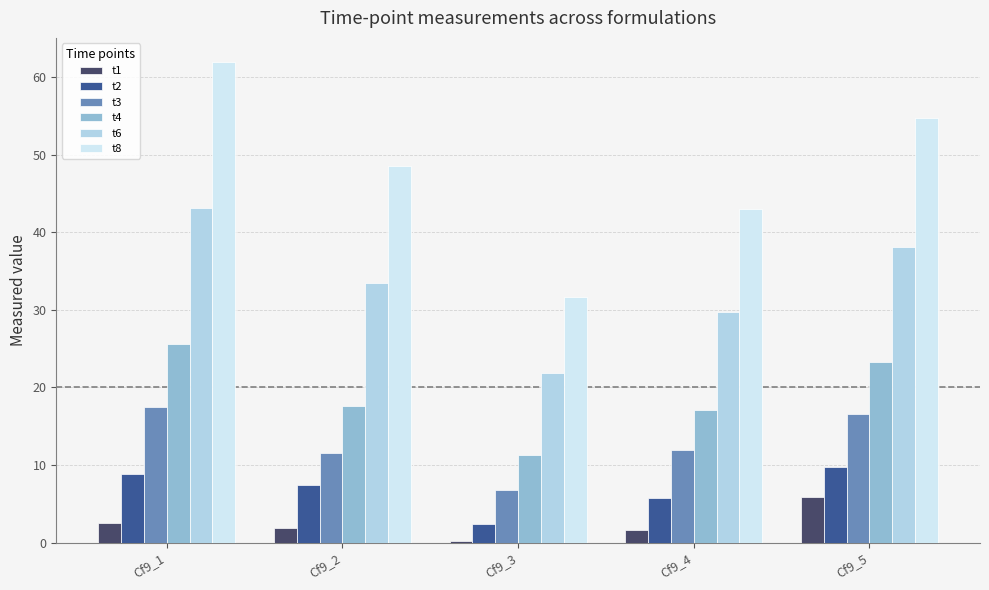

What is the sum of the t2 values at Cf9_4 and Cf9_5?

15.5